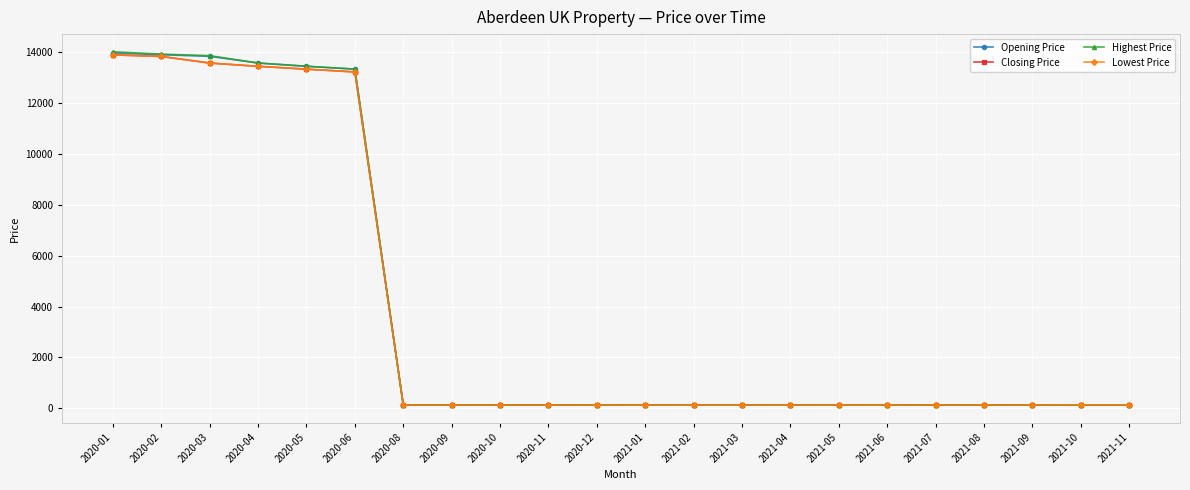

Read the Highest Price value at 2020-12.

128.9